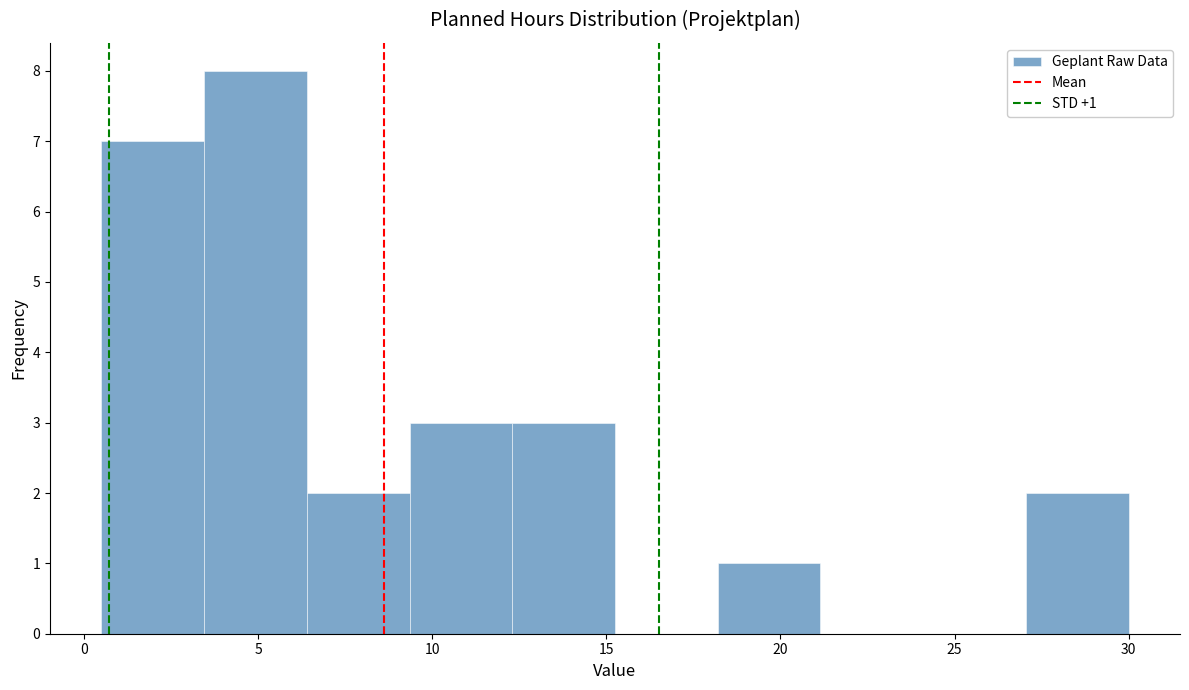

Over which range of the x-axis is the bar tallest?

3.45 to 6.40